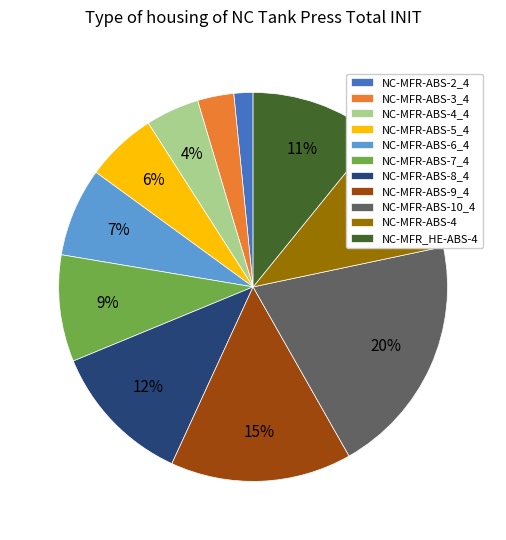

The NC-MFR-ABS-9_4 slice represents 25% of the pie. True or false?

False